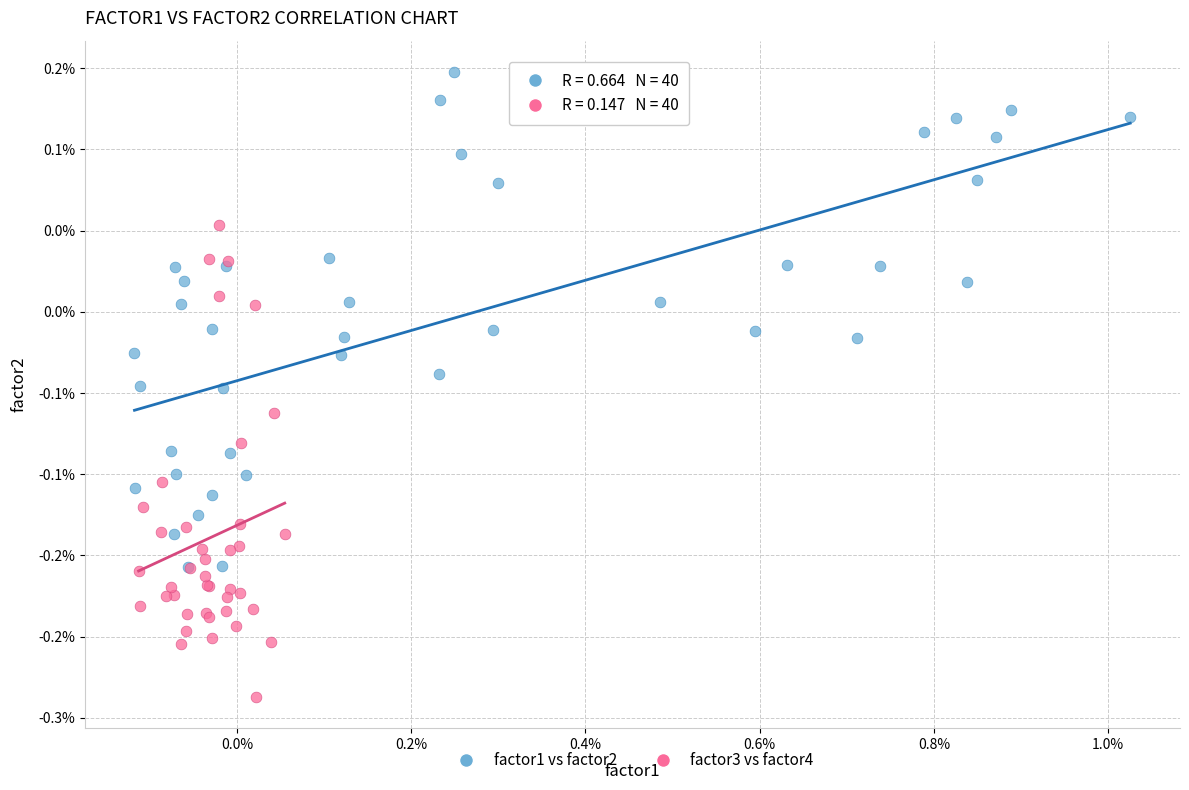

Which series has the widest spread of Y values?

factor1 vs factor2